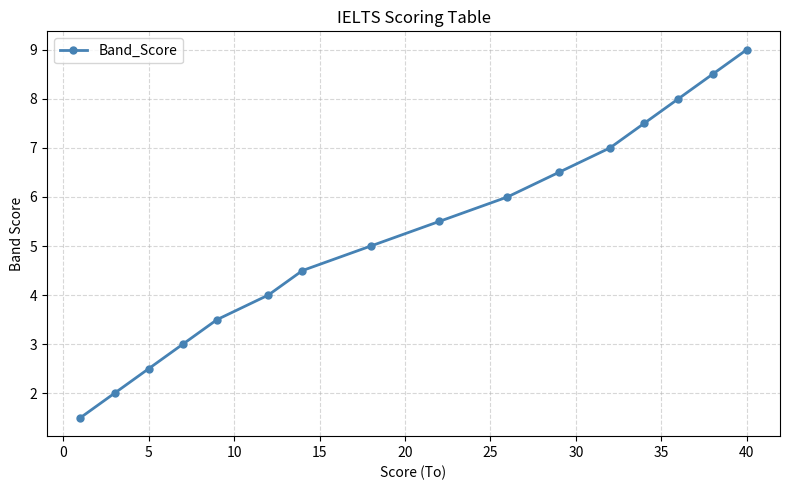

True or false: there are more than 0 points higher than both neighbors.

False